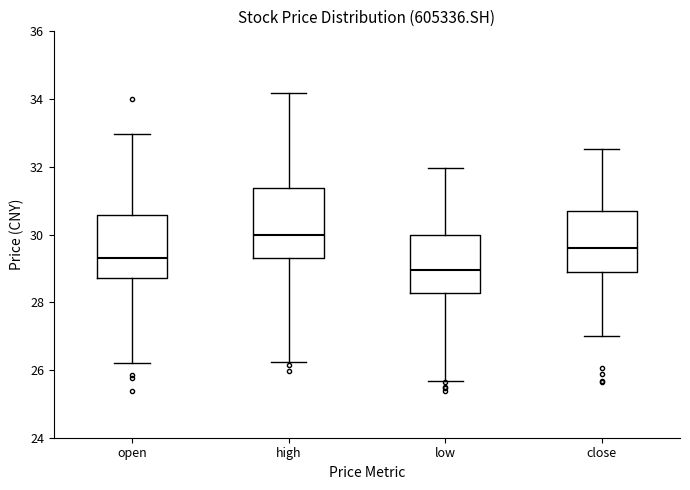

Which box's median line is the highest?

high